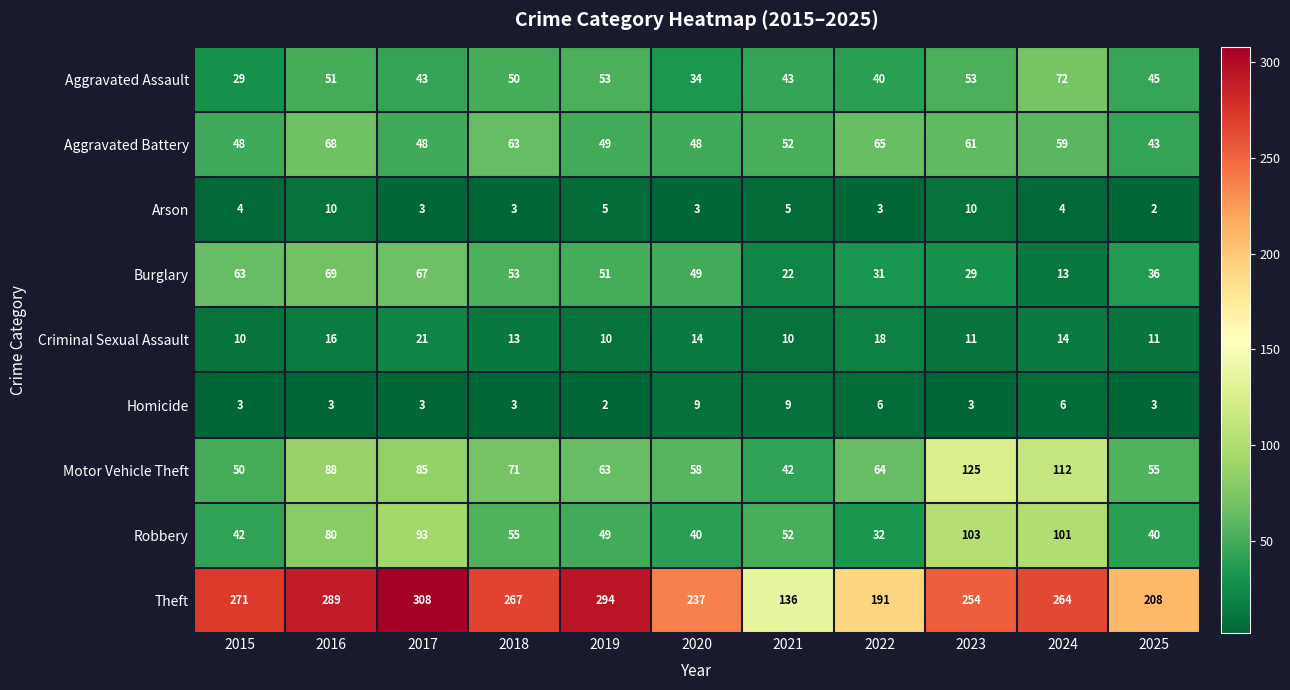

The value of Theft at 2016 is 464. True or false?

False